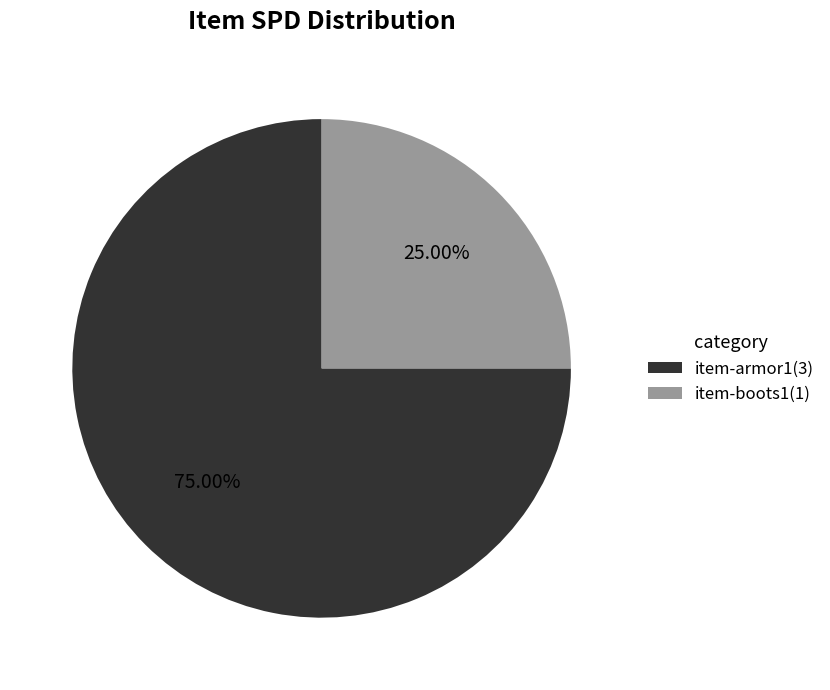

Does item-armor1 account for over 50% of the chart?

Yes